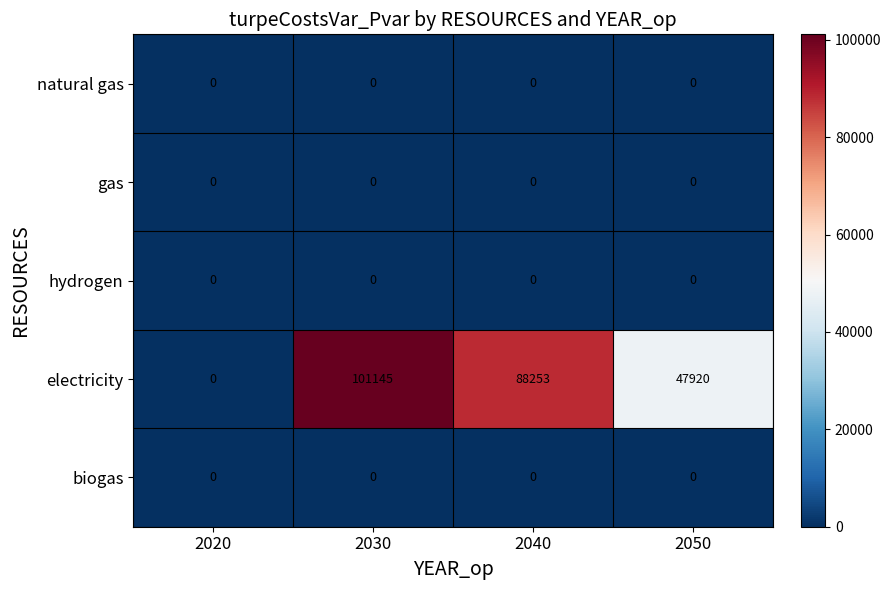

Reading right to left, what are all the values shown in this chart?

natural gas: 0	0	0	0
gas: 0	0	0	0
hydrogen: 0	0	0	0
electricity: 47920	88253	101145	0
biogas: 0	0	0	0